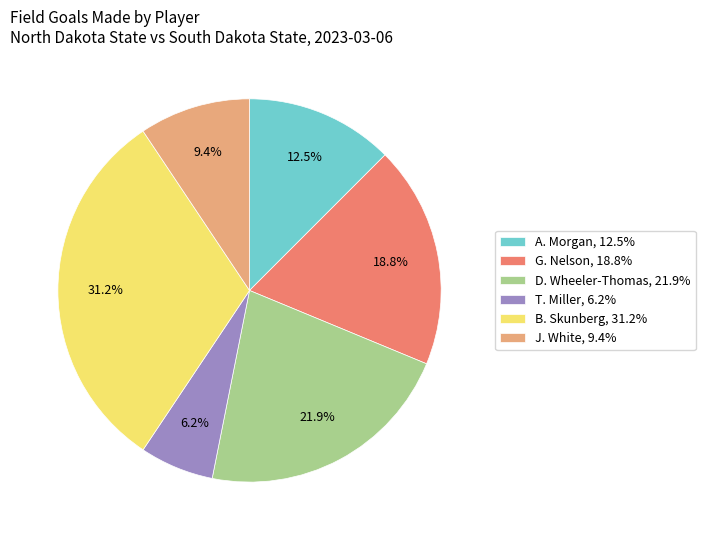

Which category has the biggest portion of the pie?

B. Skunberg